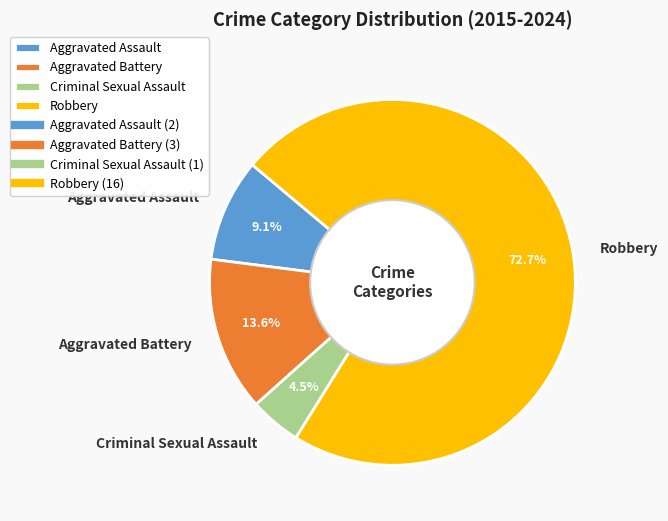

What percentage do Robbery and Aggravated Battery together represent?

86.4%